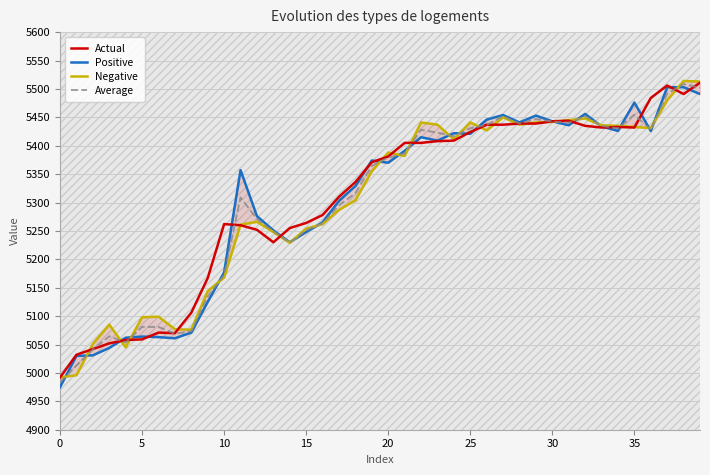

What value does the Average series have at 16?

5263.5